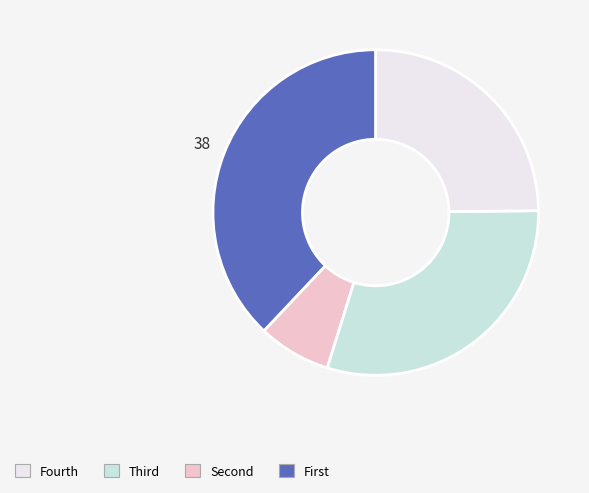

Is there a majority slice in this chart?

No